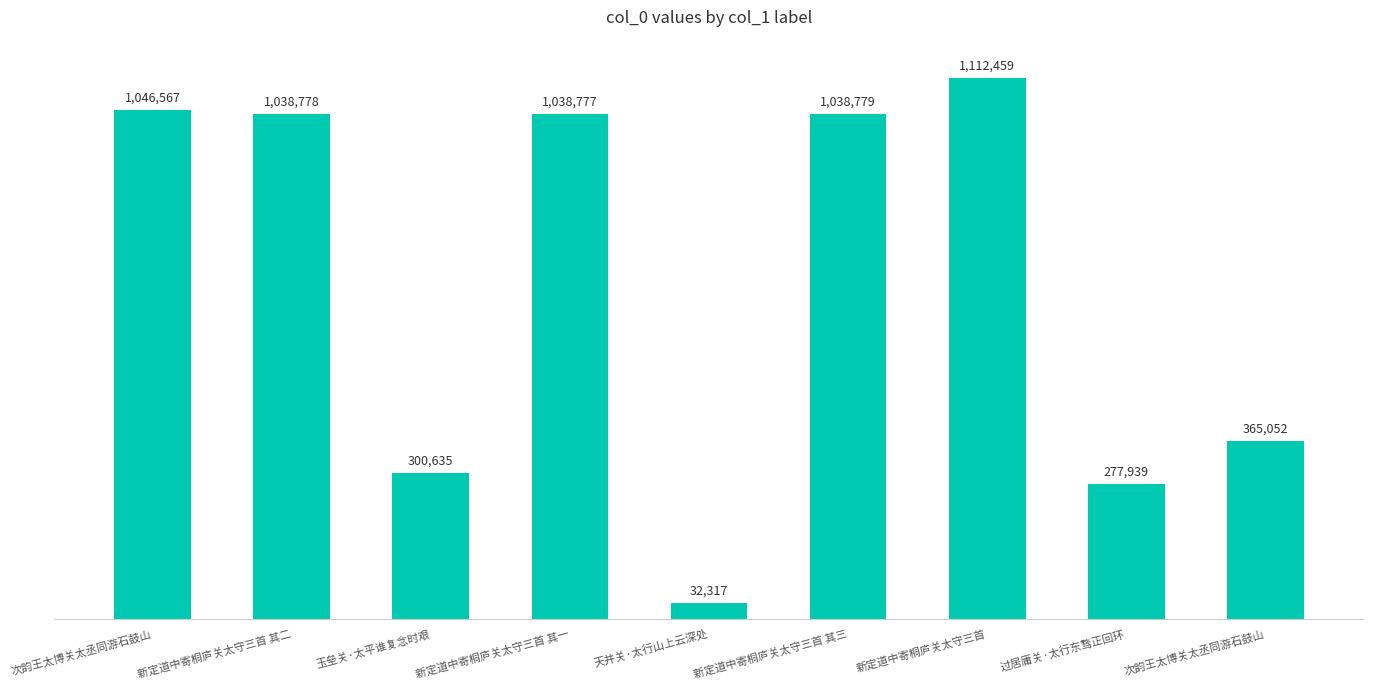

Where is the data nearest to the value 572388?

次韵王太博关太丞同游石鼓山